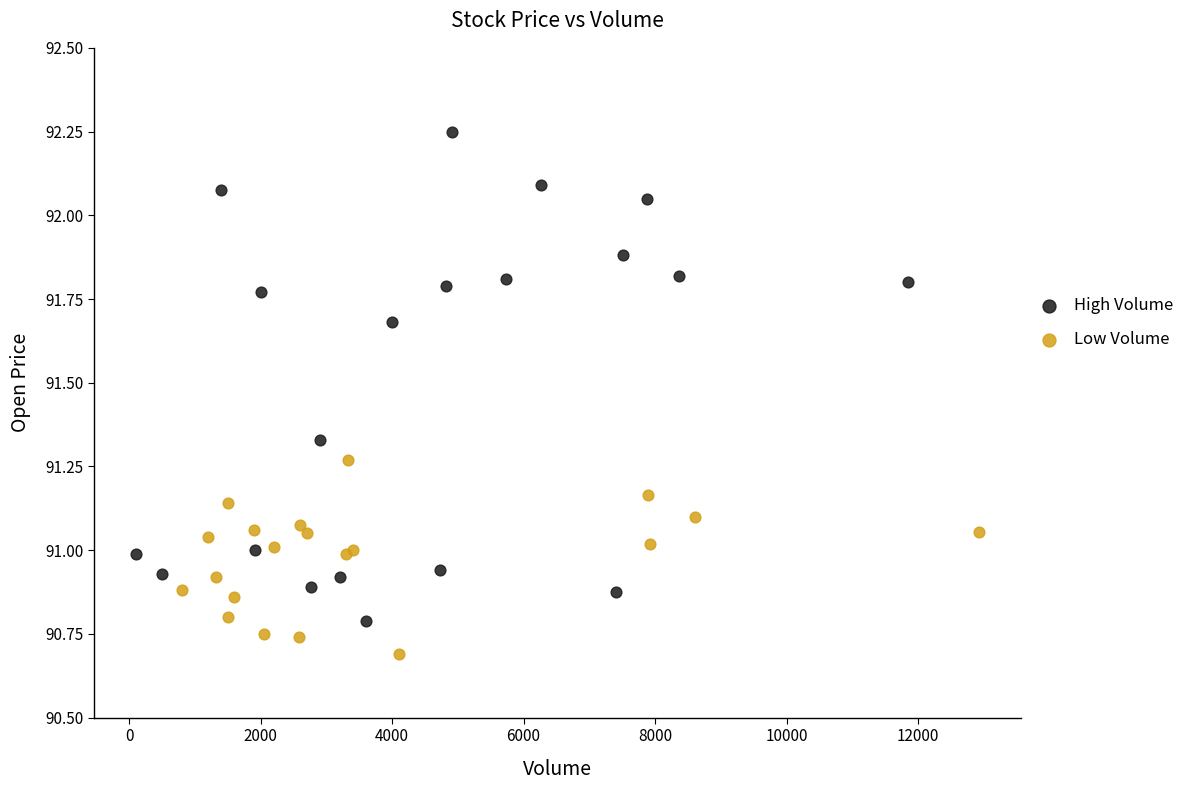

What are all the series names shown in the legend?

High Volume, Low Volume